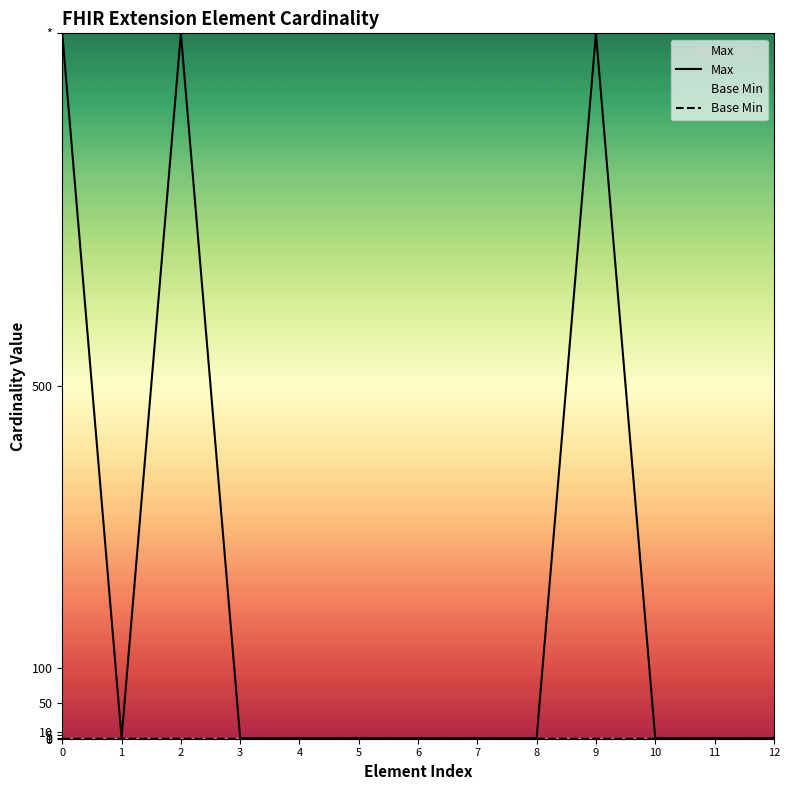

True or false: Base Min and Max intersect in this chart.

False